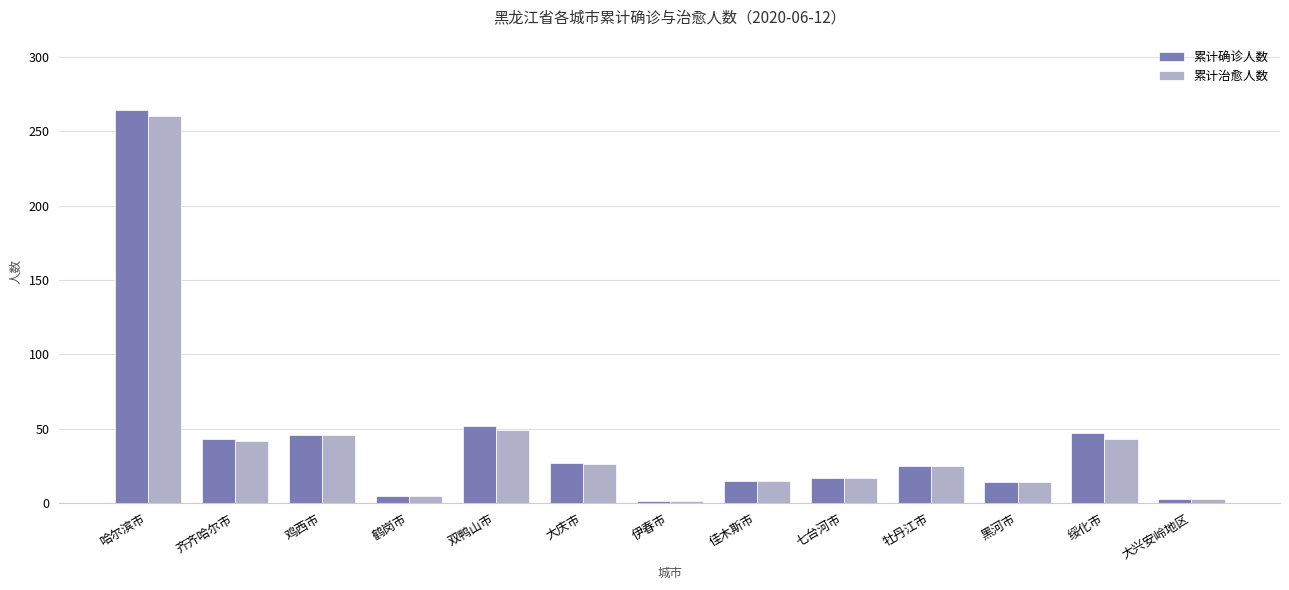

How many data points does each series have?

13